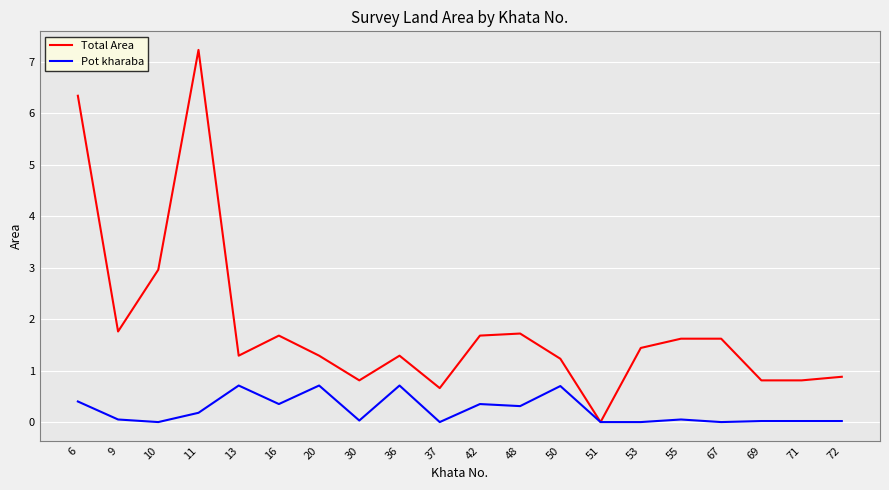

How many categories are shown in the chart?

20